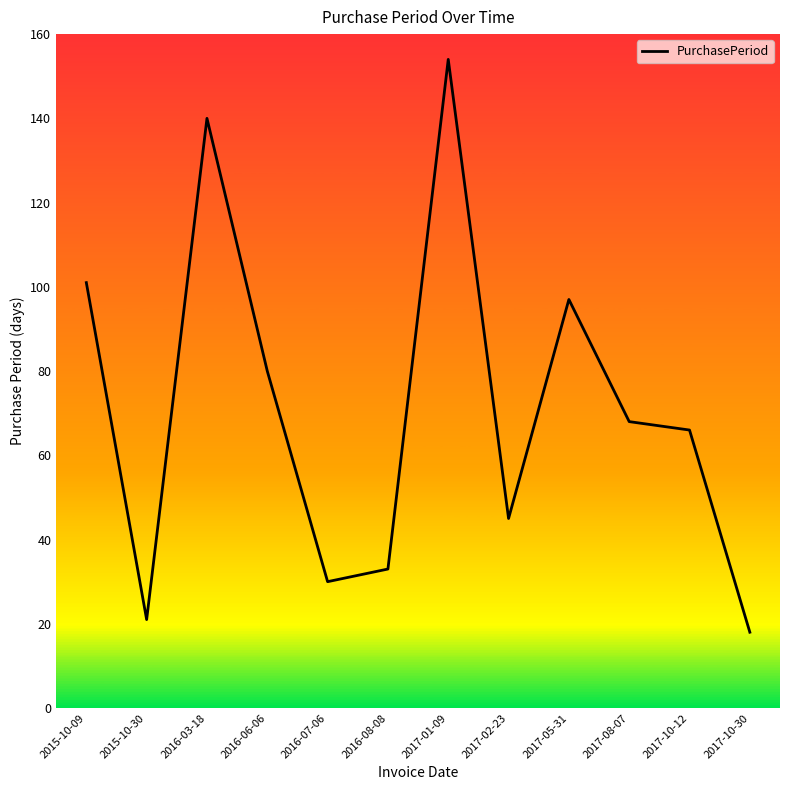

True or false: the data has more than 2 interior local peaks.

True